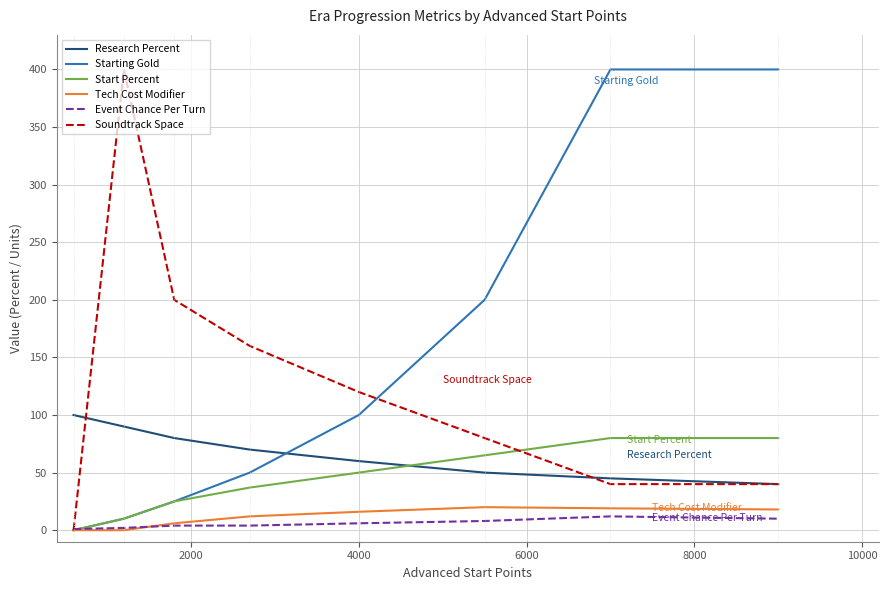

Which series has the largest total across all categories?

Starting Gold